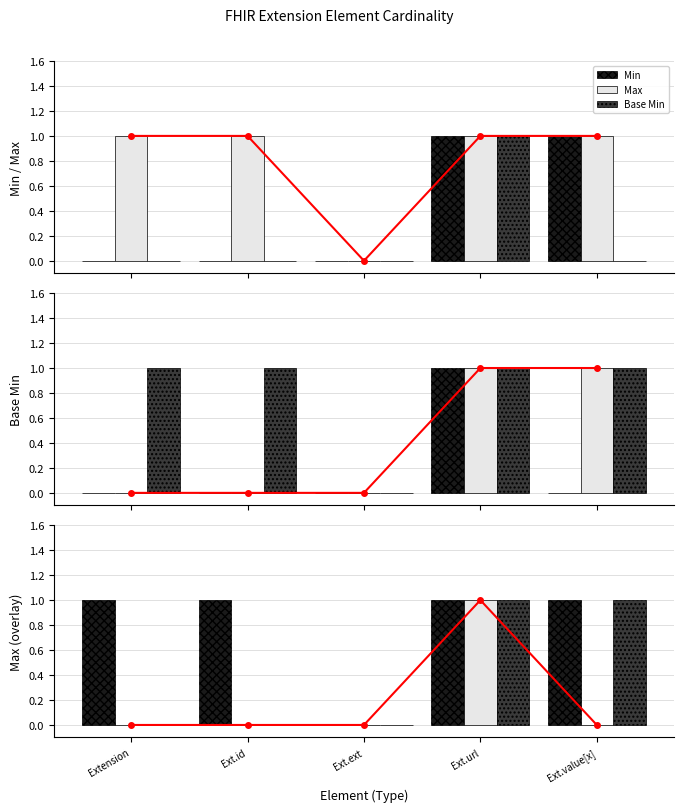

At how many categories does at least one series exceed 0?

4